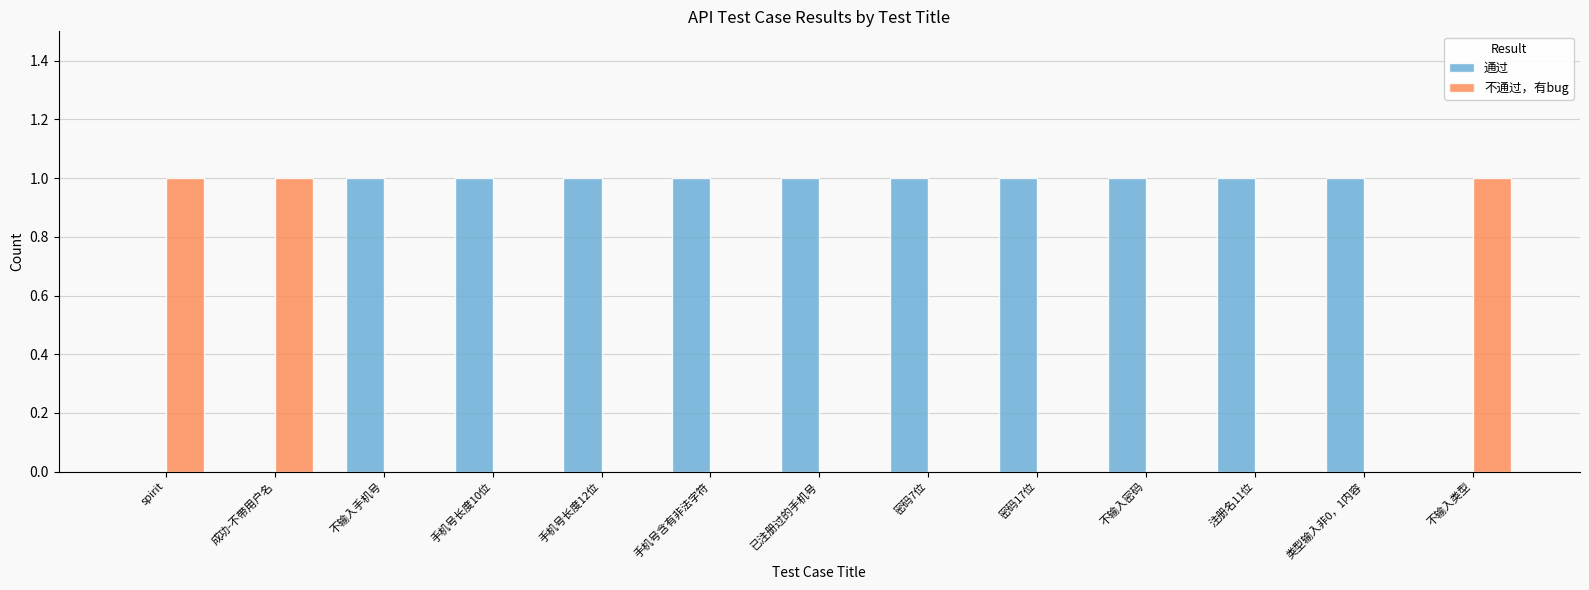

True or false: 不通过，有bug has a value of 0 at 手机号长度10位.

True